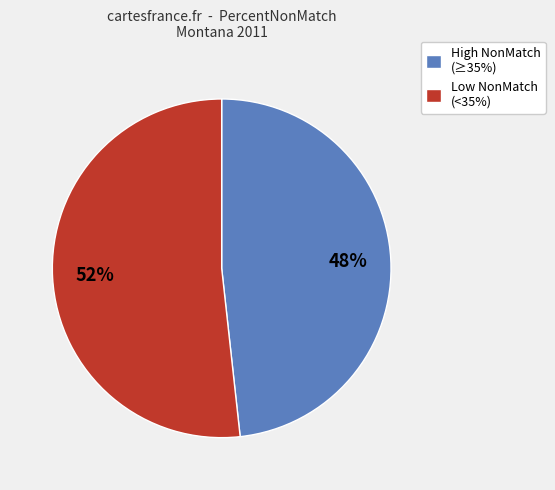

Is there any slice that represents more than half of the pie?

Yes